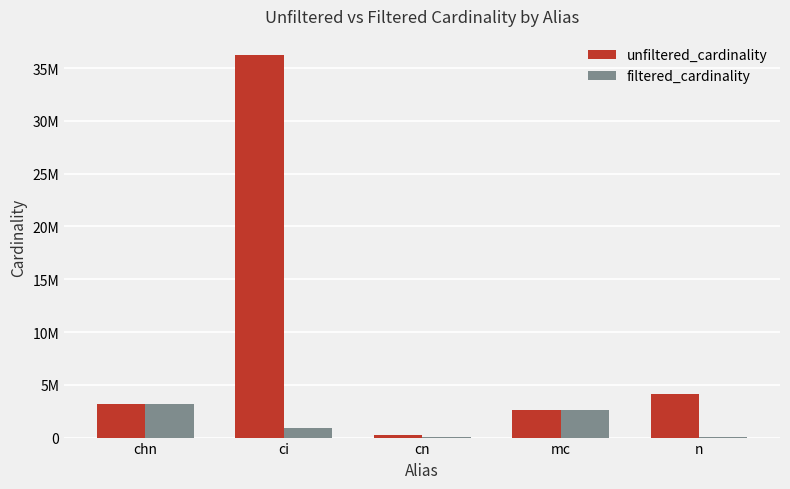

What are all the series names shown in the legend?

unfiltered_cardinality, filtered_cardinality